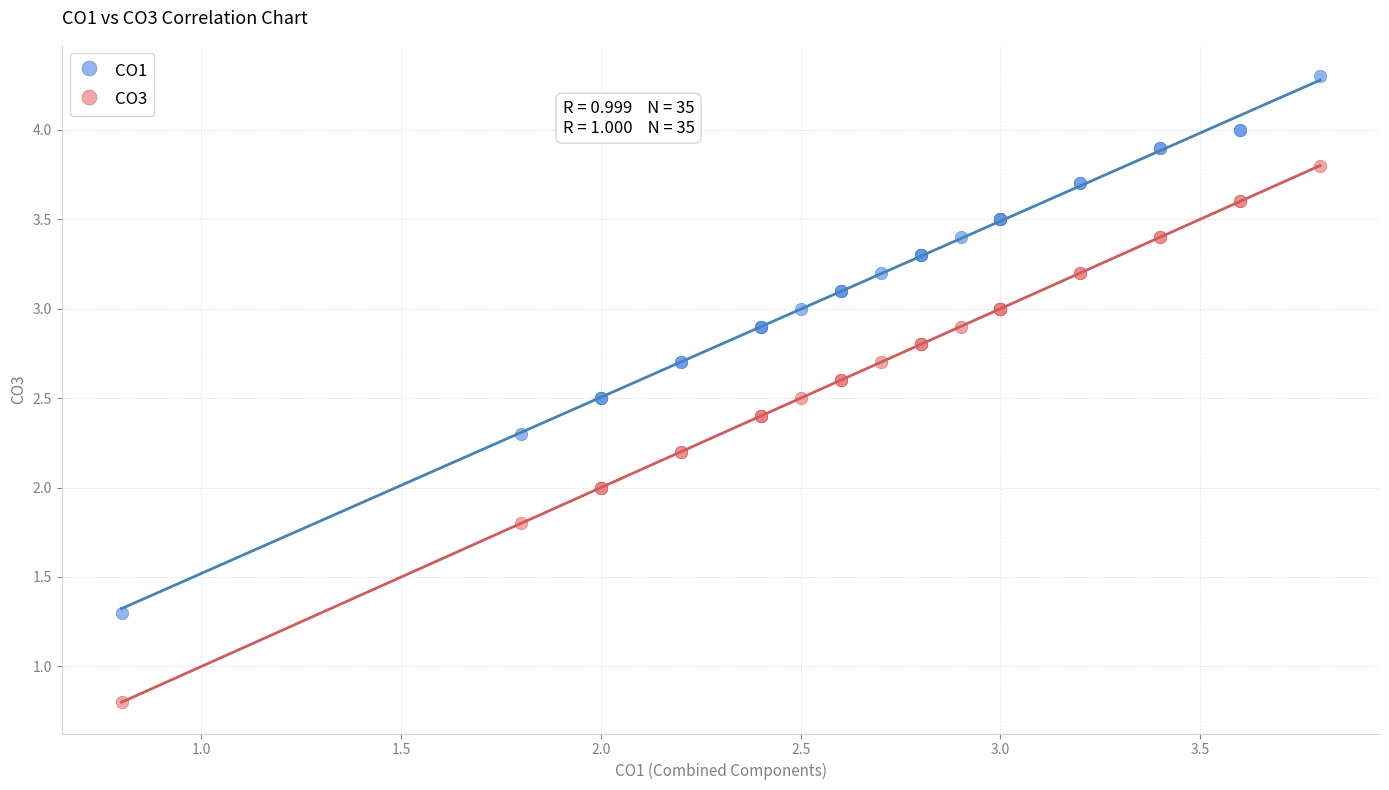

Which series contains the highest Y value?

CO1